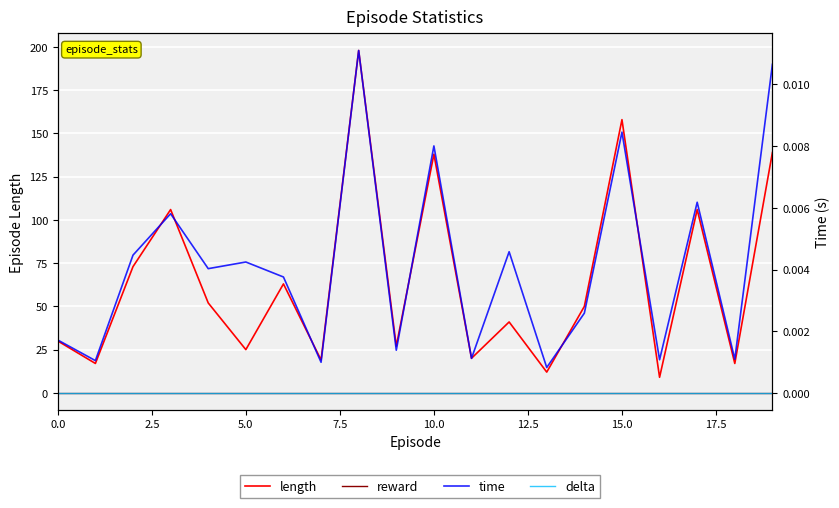

Is this an area chart (filled region under the line)?

No